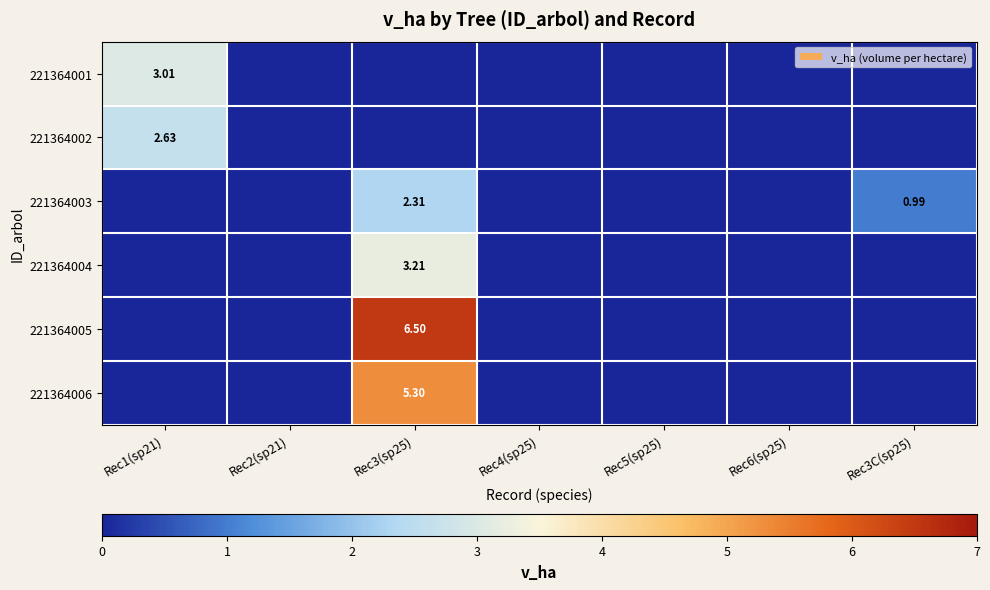

What is the average value of the 221364003 series?

0.5